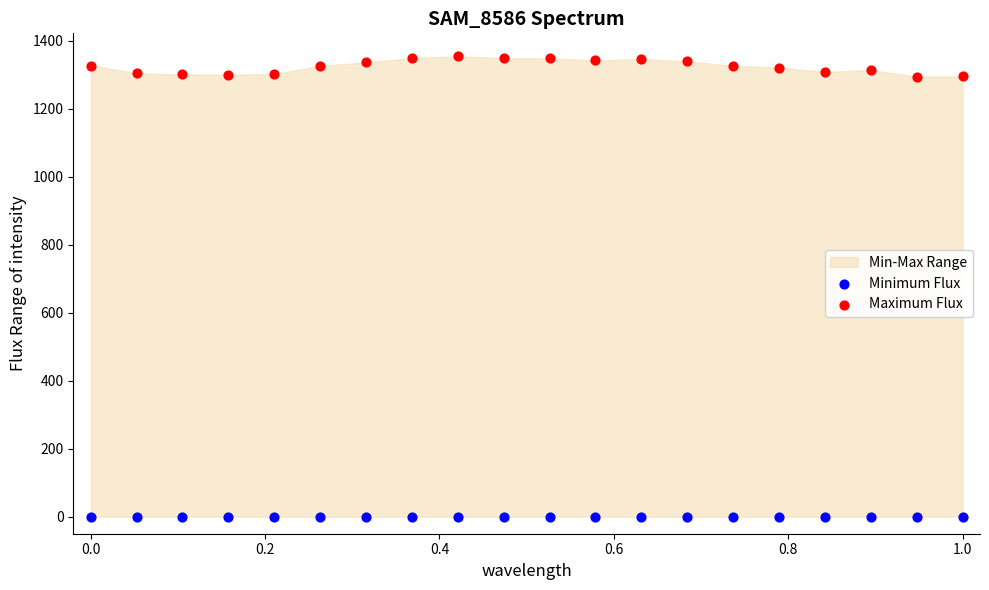

Which series contains the highest Y value?

Maximum Flux